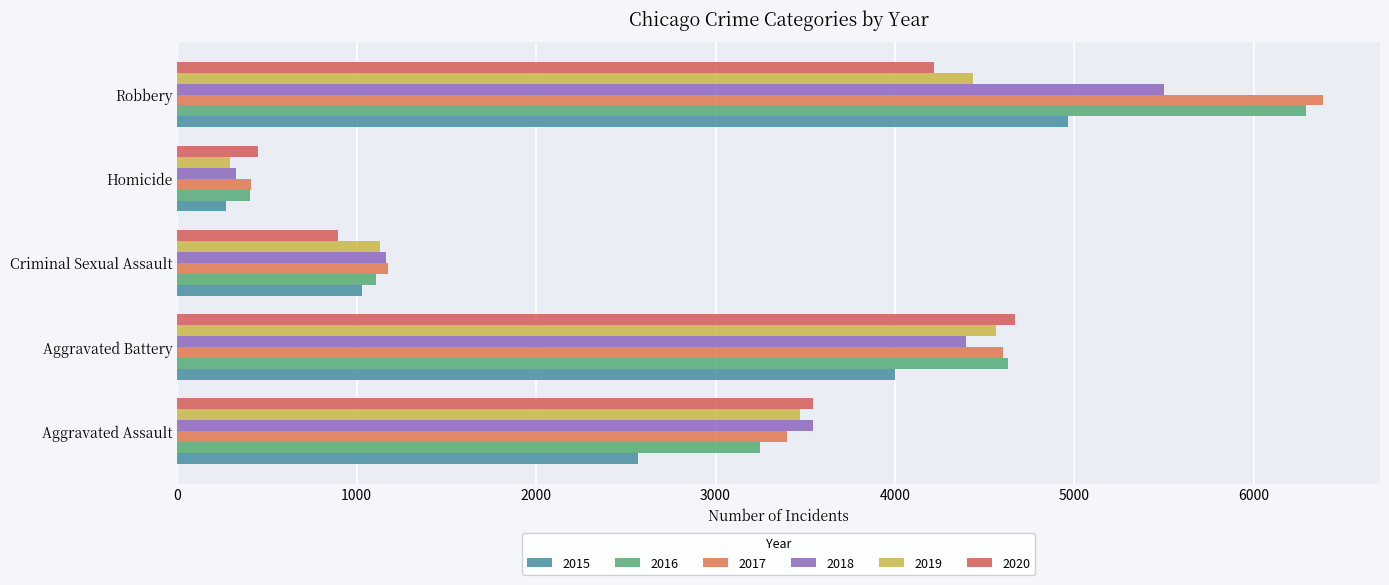

How many distinct data groups are displayed?

6